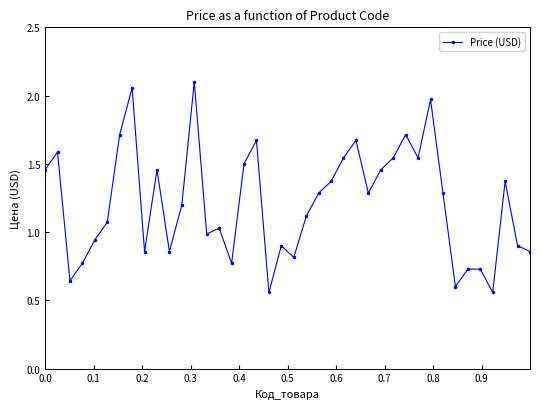

True or false: there are more than 0 points higher than both neighbors.

True